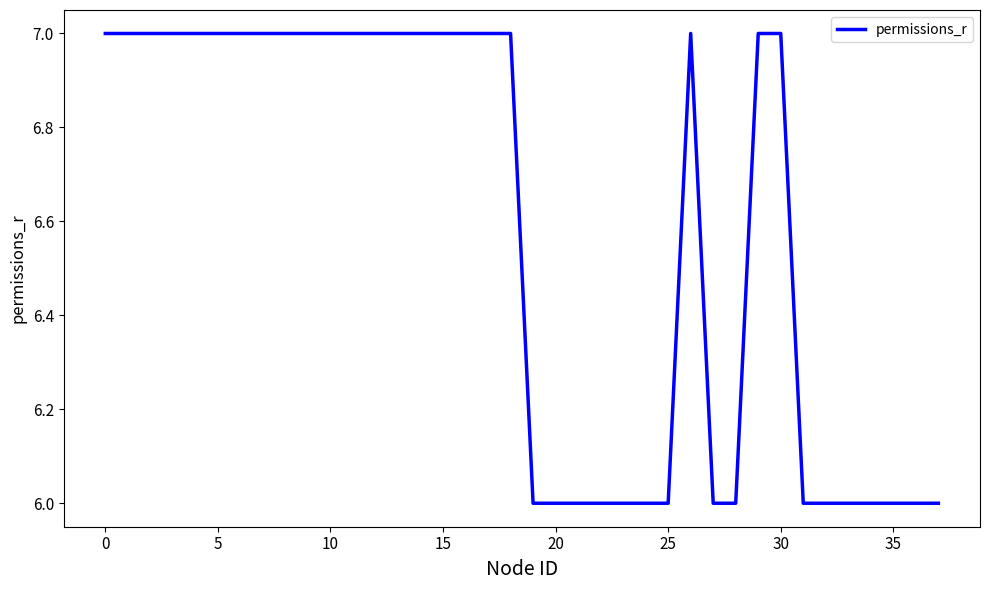

How many lines are shown in the chart?

1